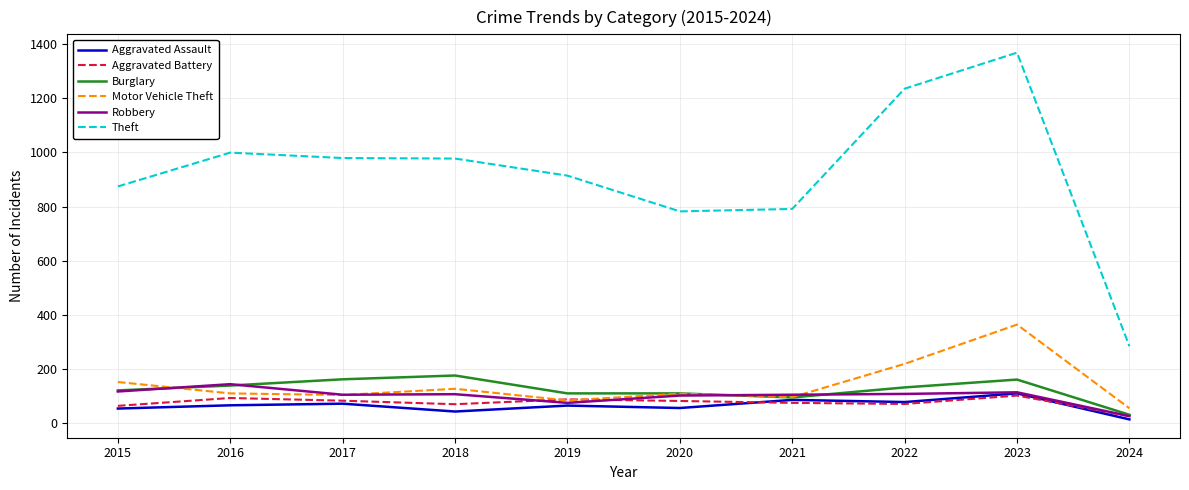

How many values in the Theft series are below 977?

5